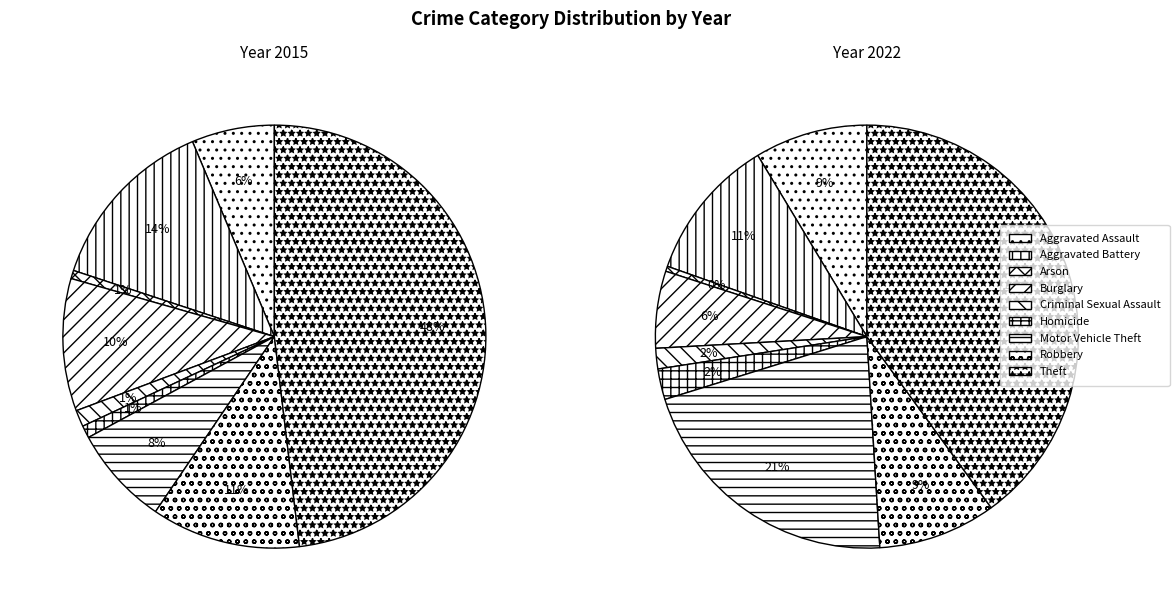

What is the ratio of the value at Robbery to the value at Criminal Sexual Assault?

5.8